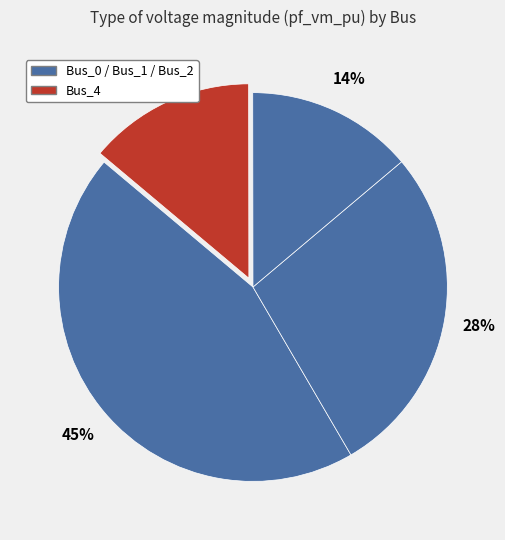

Which category has the biggest portion of the pie?

Bus_0